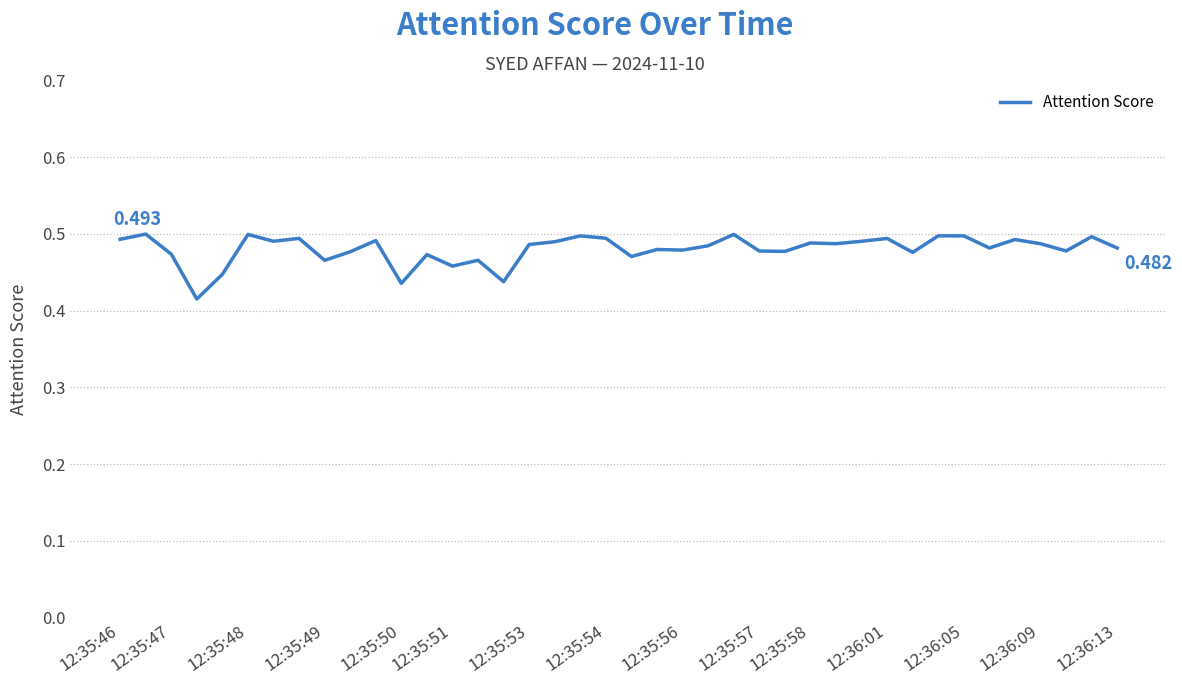

Count the number of categories in the chart.

40